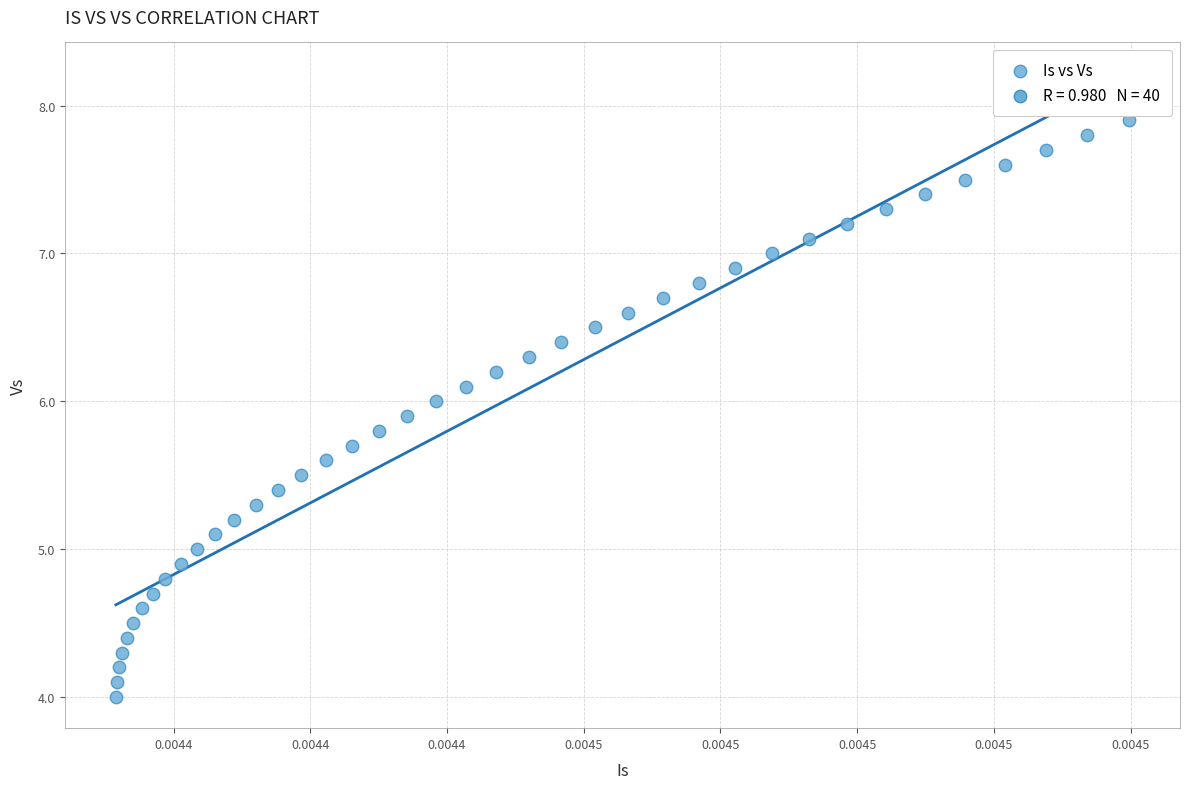

What is the range of Y values (max minus min)?

3.9